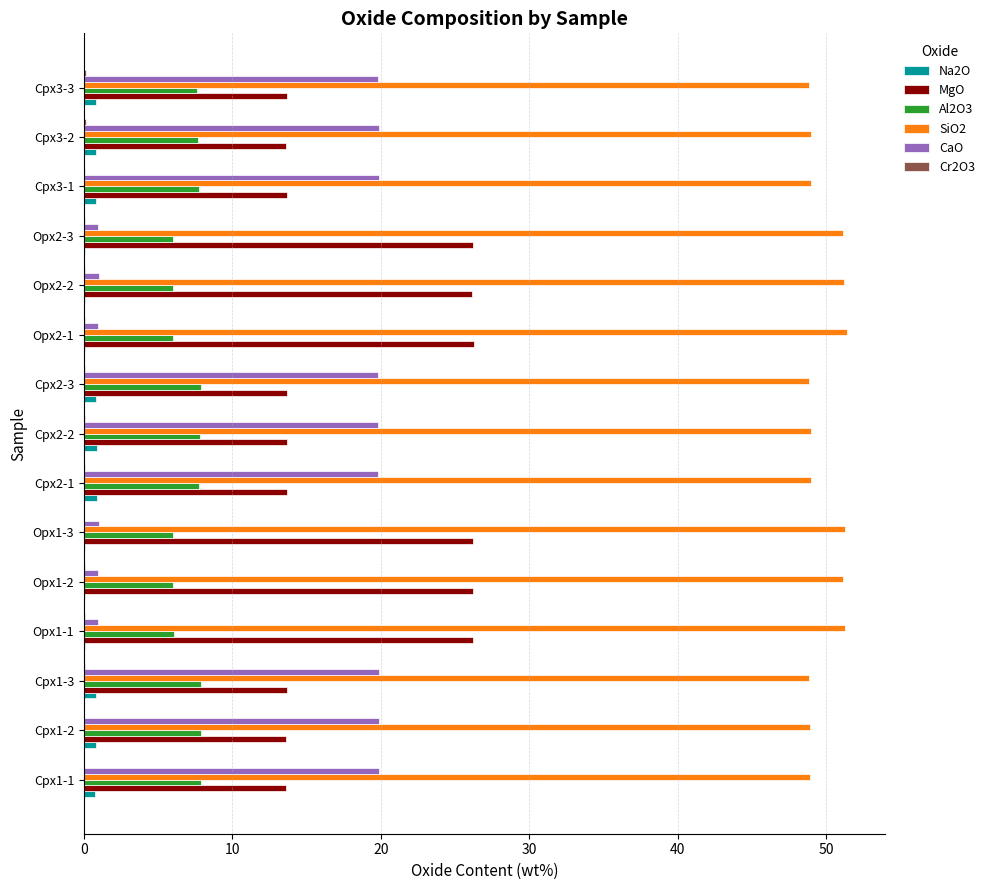

Is the value of Al2O3 at Cpx2-1 greater than the value of MgO at Opx2-2?

No